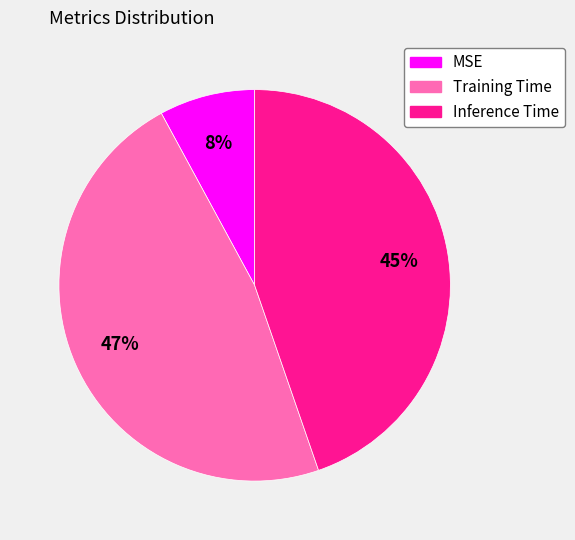

To the nearest percent, what portion does Training Time represent?

47%